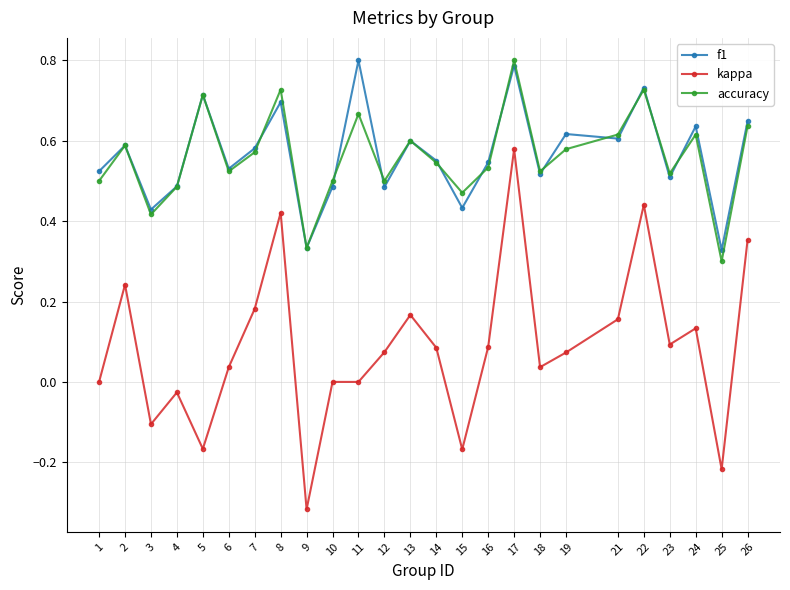

At which category is the sum across all series the highest?

17